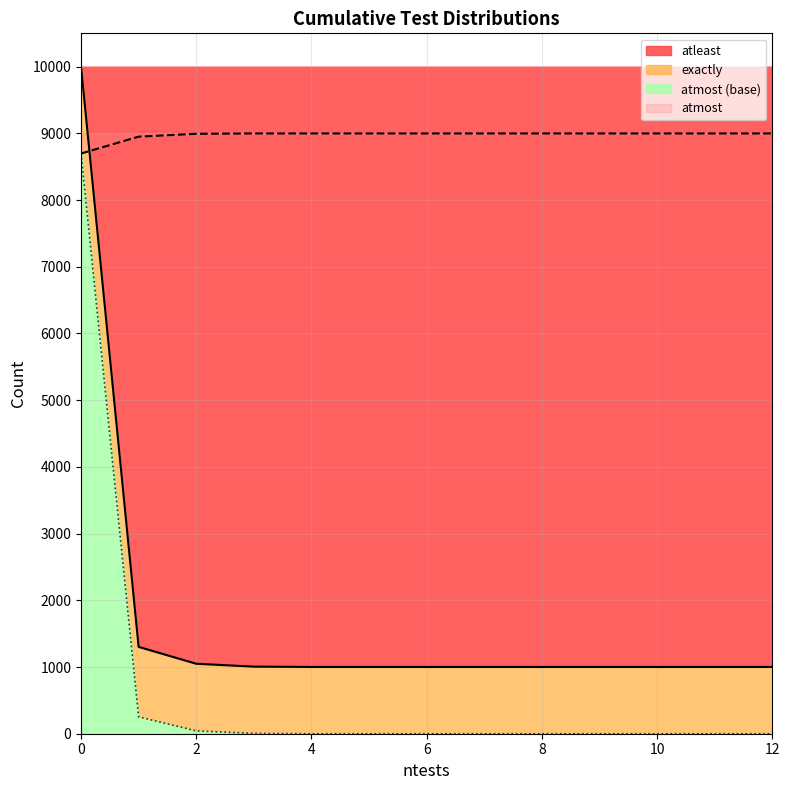

How many data points in atmost are less than 8999?

3